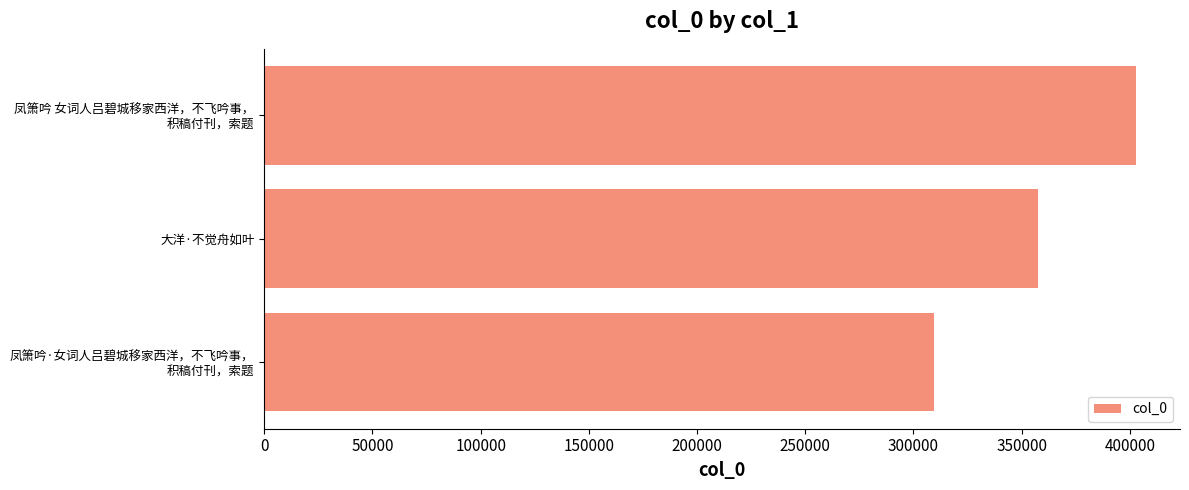

Is it true that the value at 大洋·不觉舟如叶 is 181238?

False